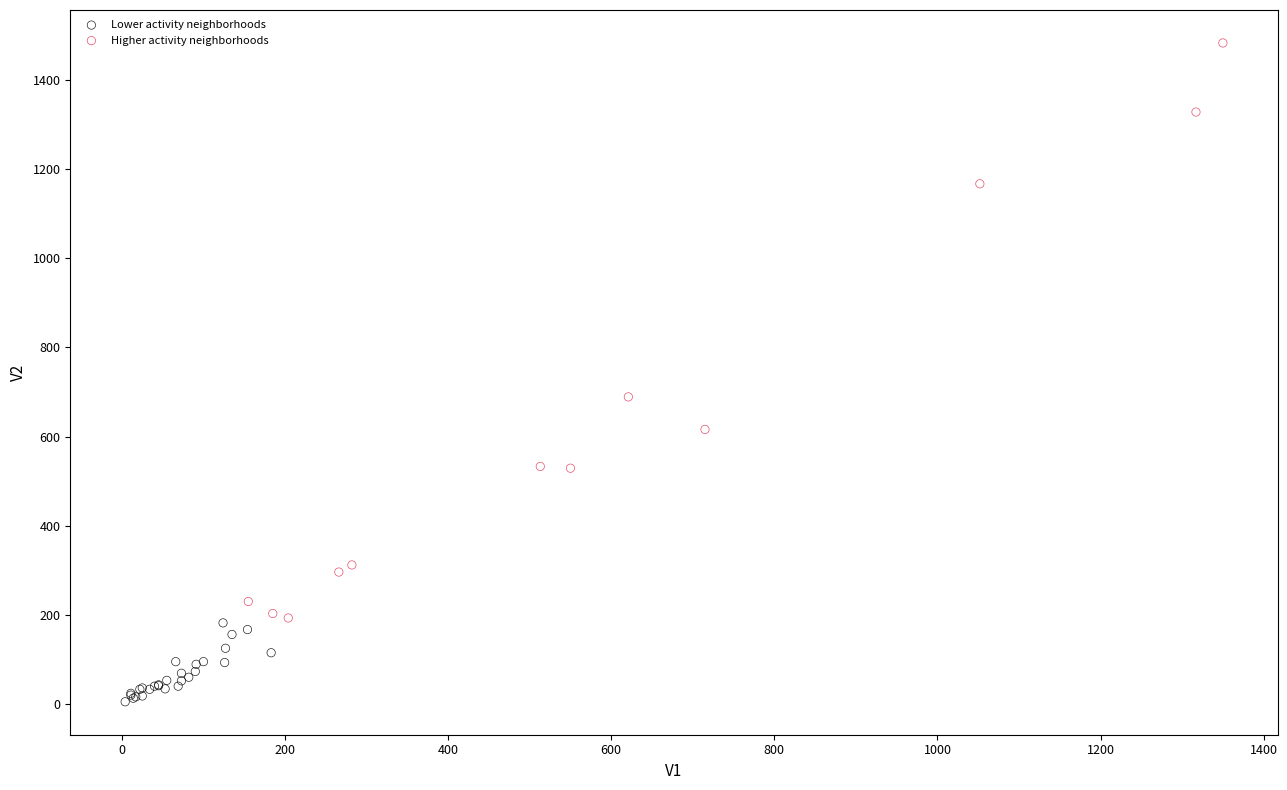

Which series has the largest Y range (max minus min)?

Higher activity neighborhoods